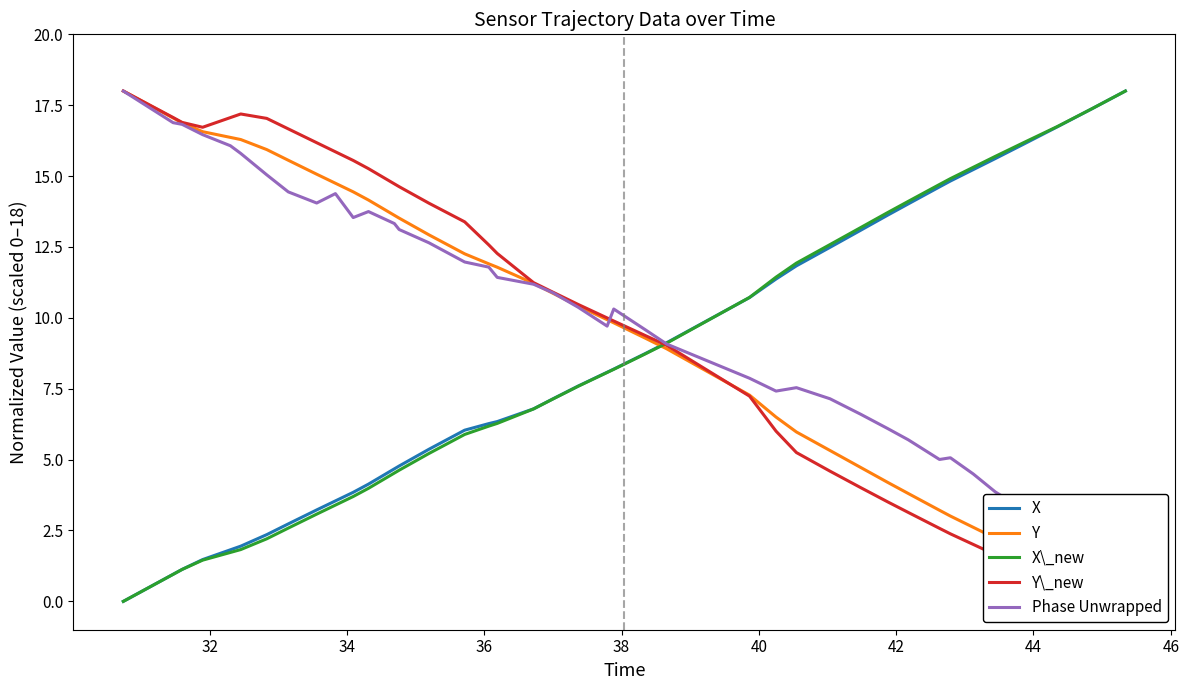

Is it true that X equals 2.6 at 19?

False